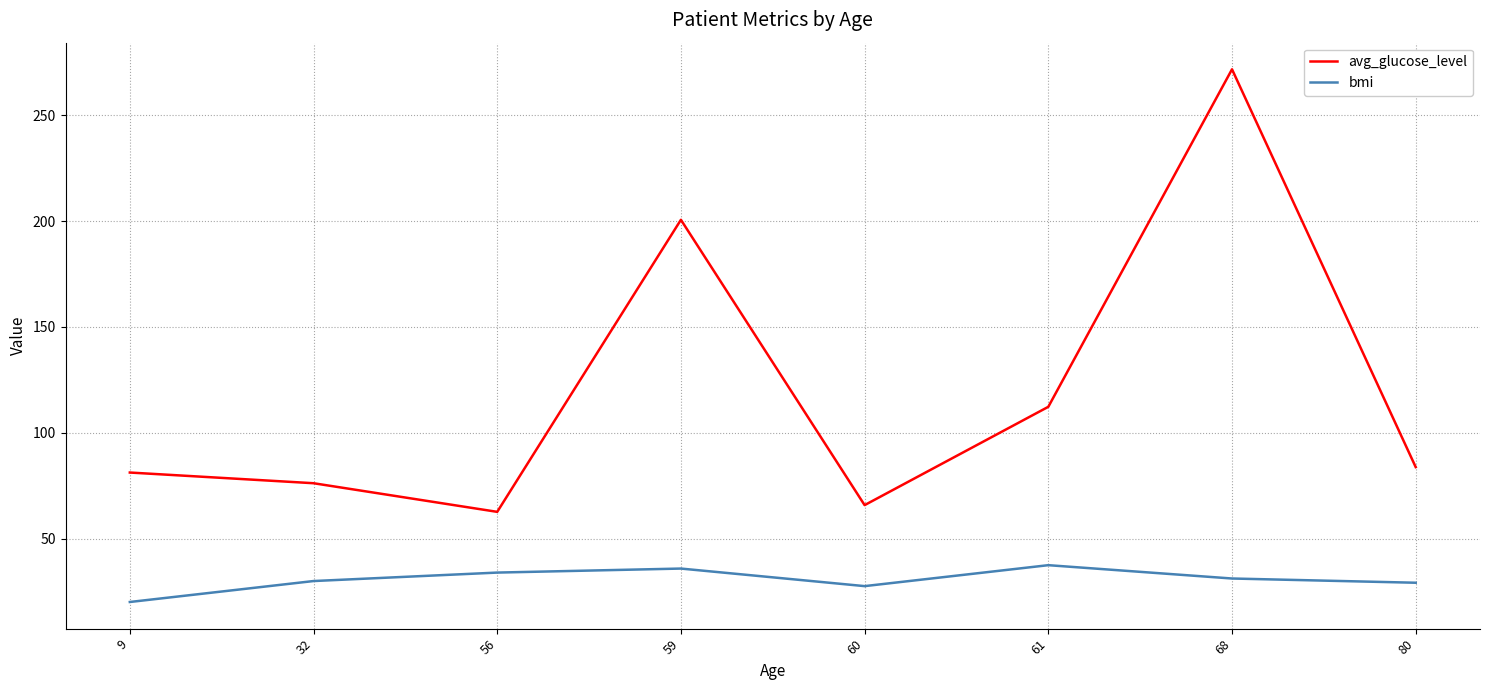

What is the difference between the maximum and minimum values in the bmi series?

17.4